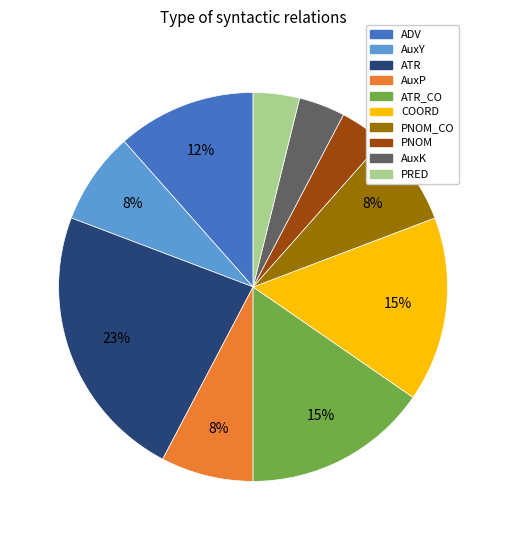

The AuxK slice represents 4% of the pie. True or false?

True